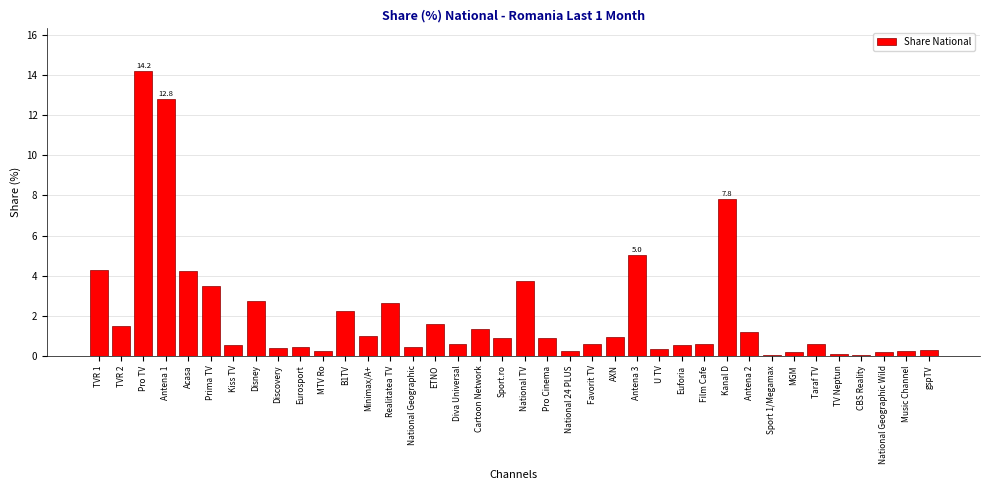

What is the sum of the values at Sport.ro and Disney?

3.6